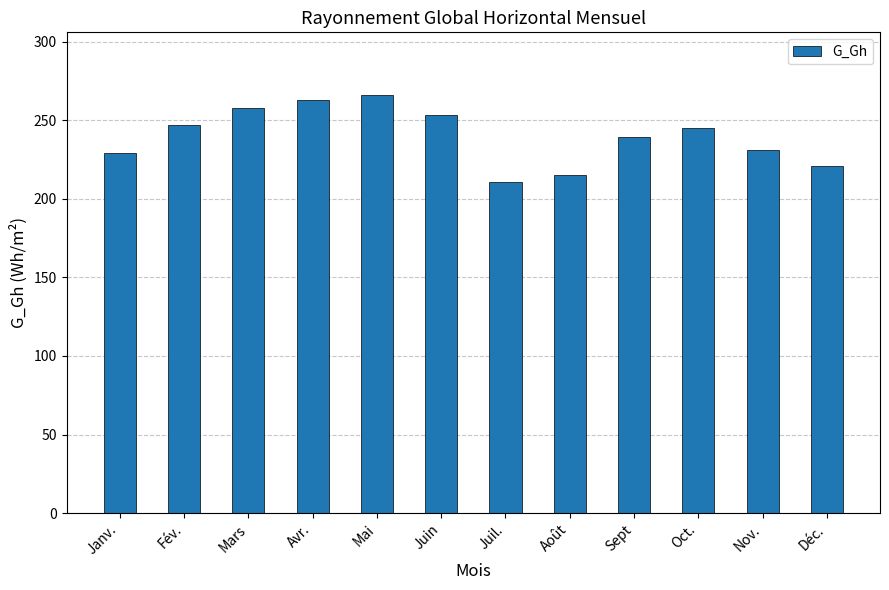

What is the ratio of the value at Avr. to the value at Juin?

1.0